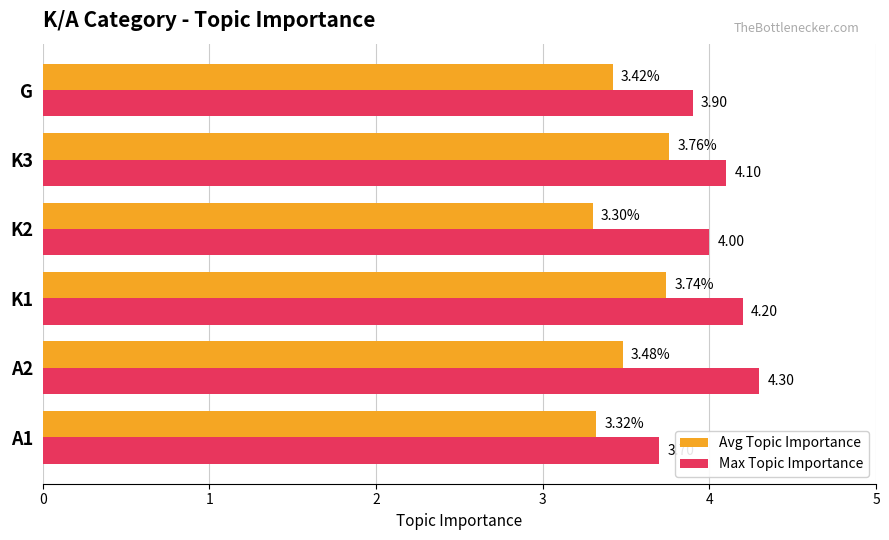

At K3, list the series in order from smallest to largest.

Avg Topic Importance, Max Topic Importance